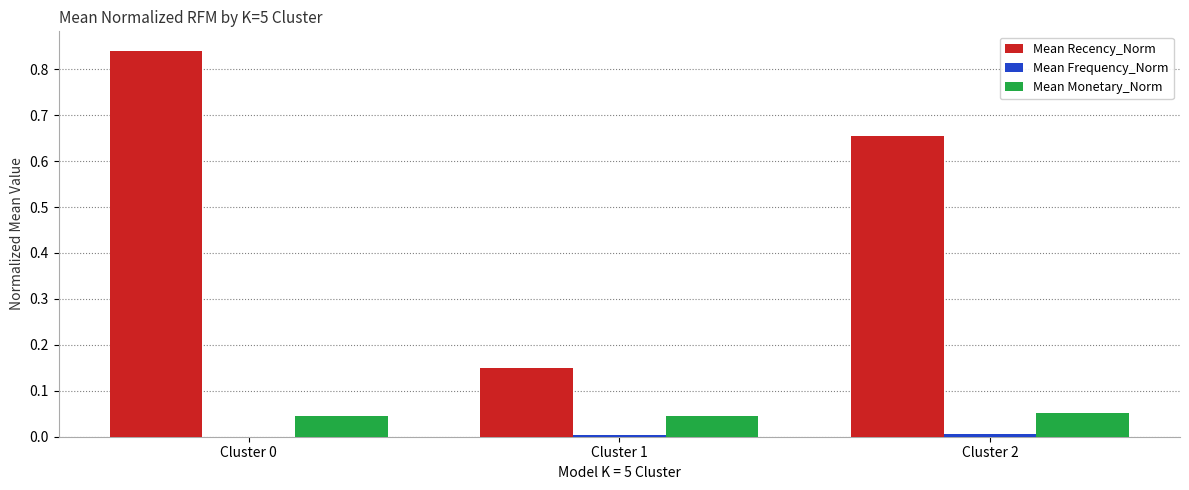

Between Cluster 0 and Cluster 1, which series saw the biggest shift?

Mean Recency_Norm